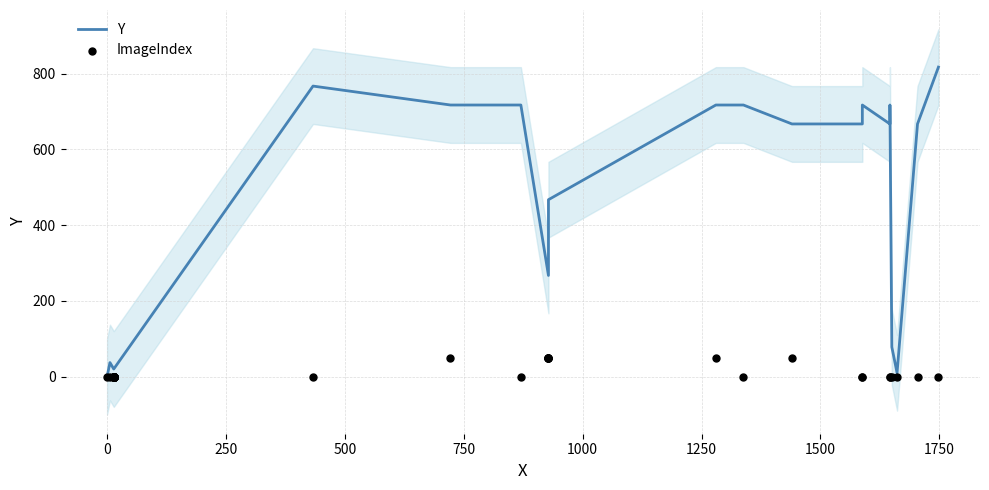

Which series reaches the minimum Y coordinate?

Y